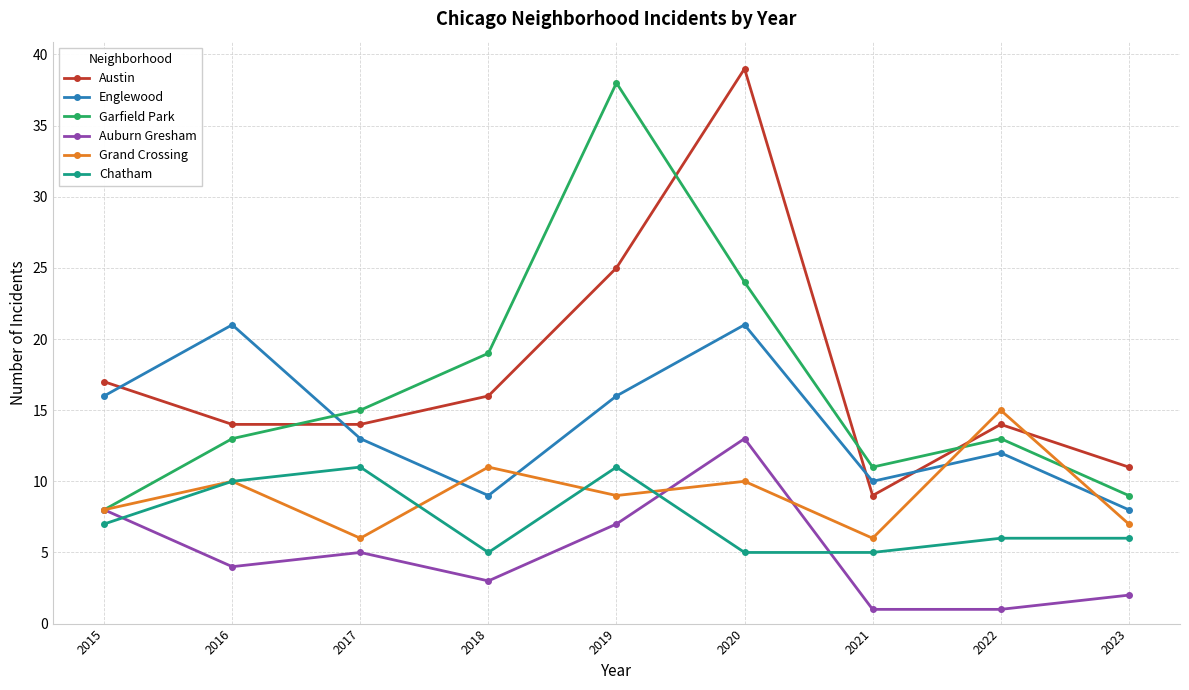

How many lines are shown in the chart?

6